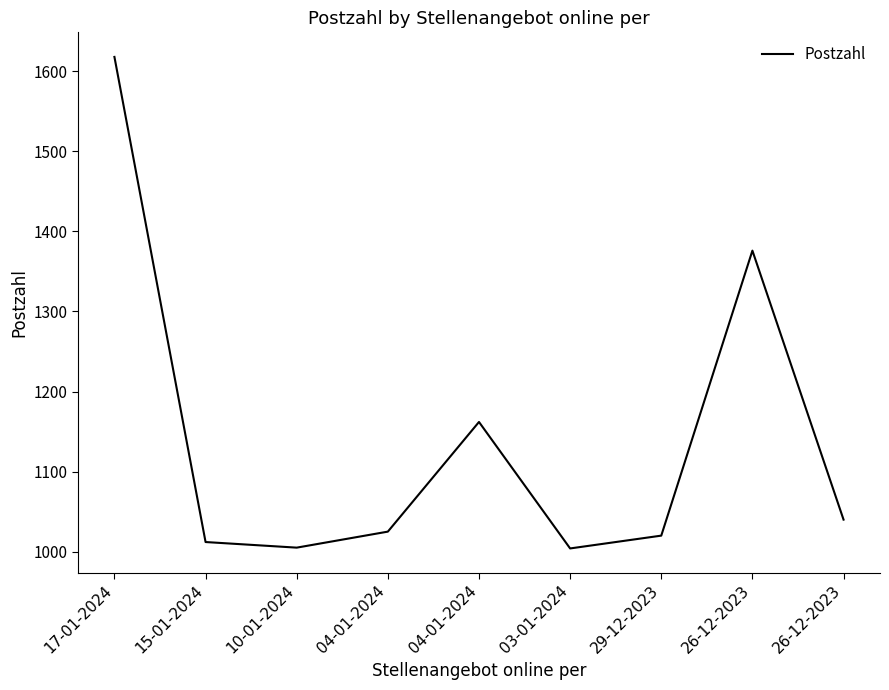

Is it true that the value at 17-01-2024 is 409?

False